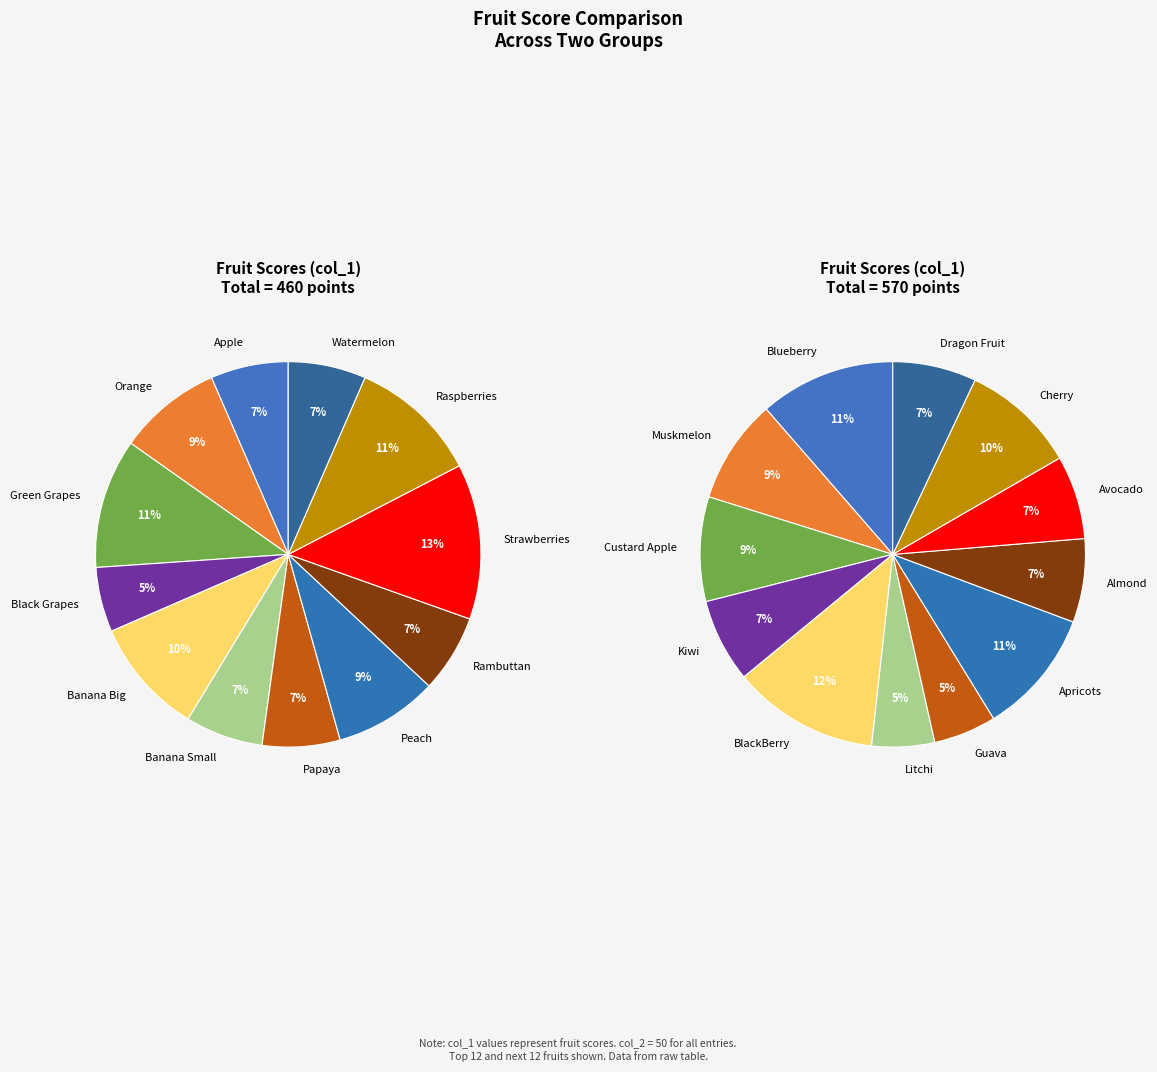

Approximately how many times larger is the value at Black Grapes compared to Papaya?

0.8